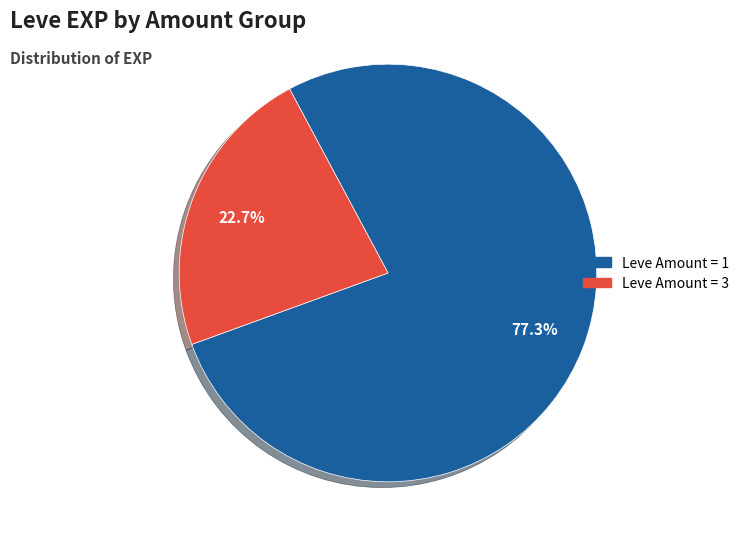

Is there any slice that represents more than half of the pie?

Yes